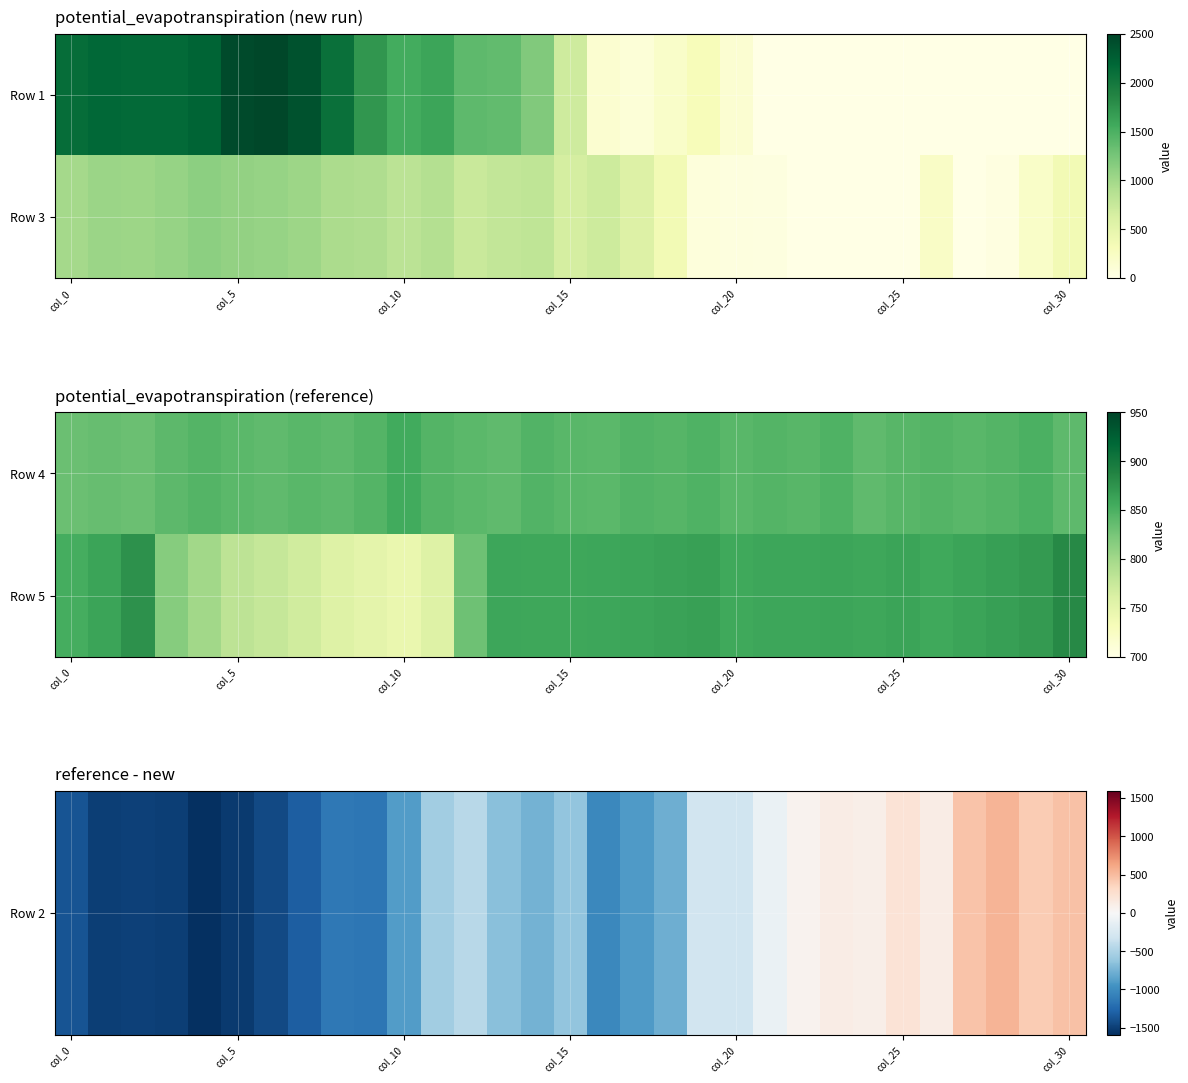

At which category is the sum across all series the highest?

28